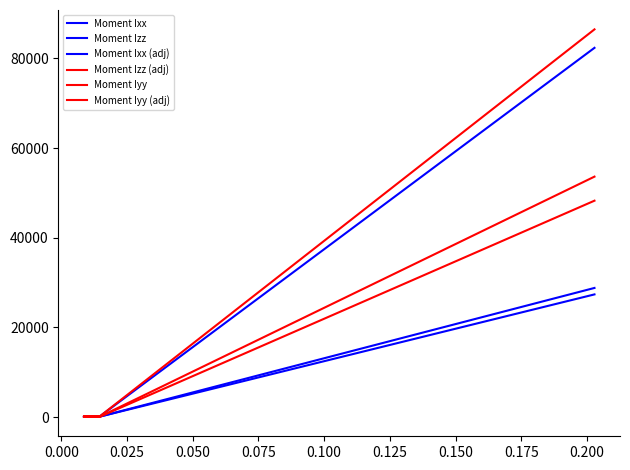

How many data points in Moment Iyy (adj) are less than 73?

1